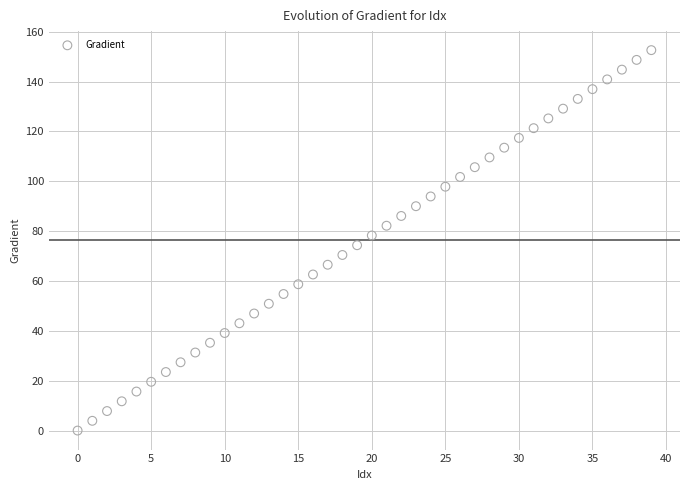

What is the range of Y values (max minus min)?

152.6